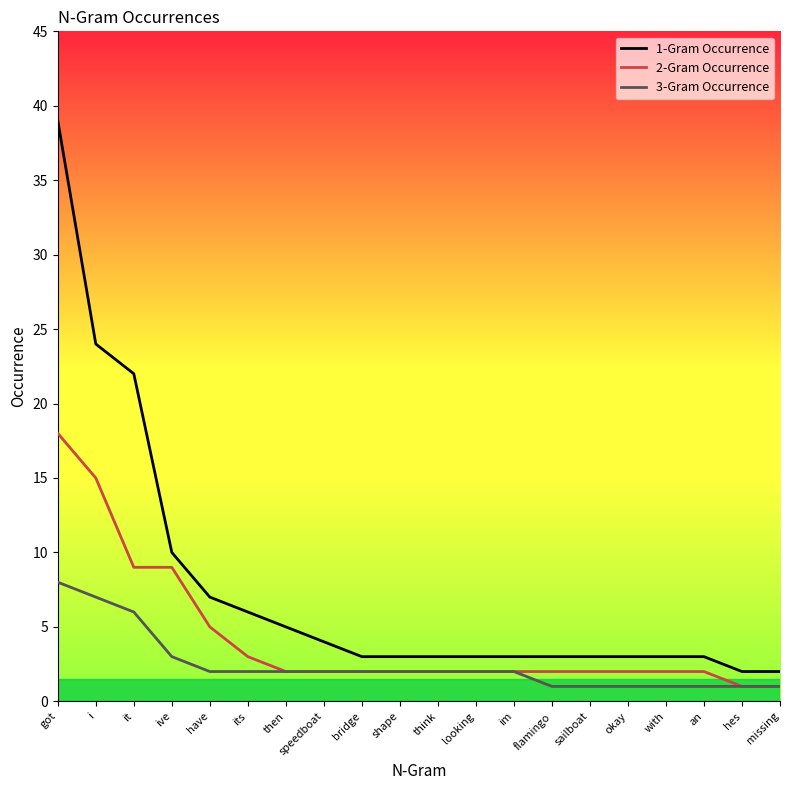

What is the maximum value for 3-Gram Occurrence?

8